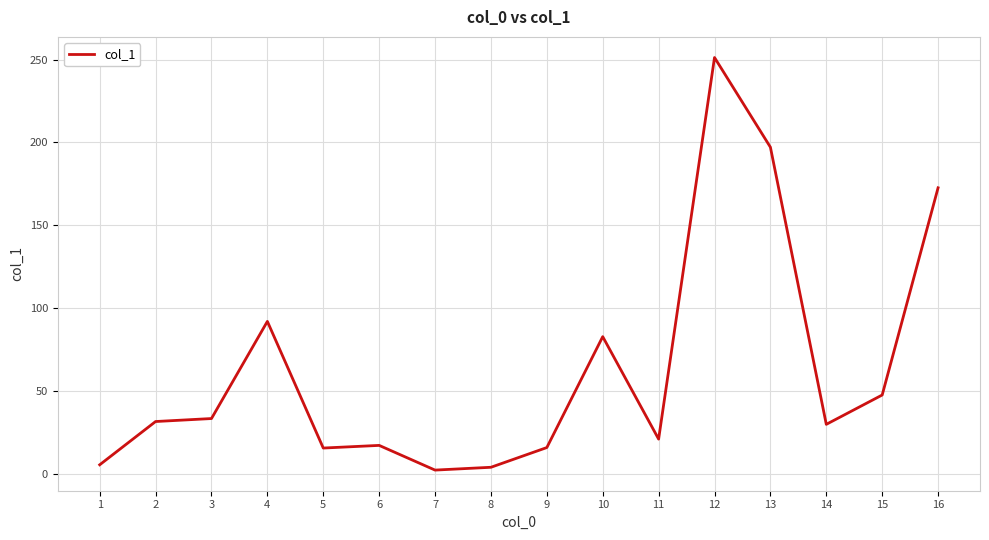

What is the greatest value displayed?

251.2